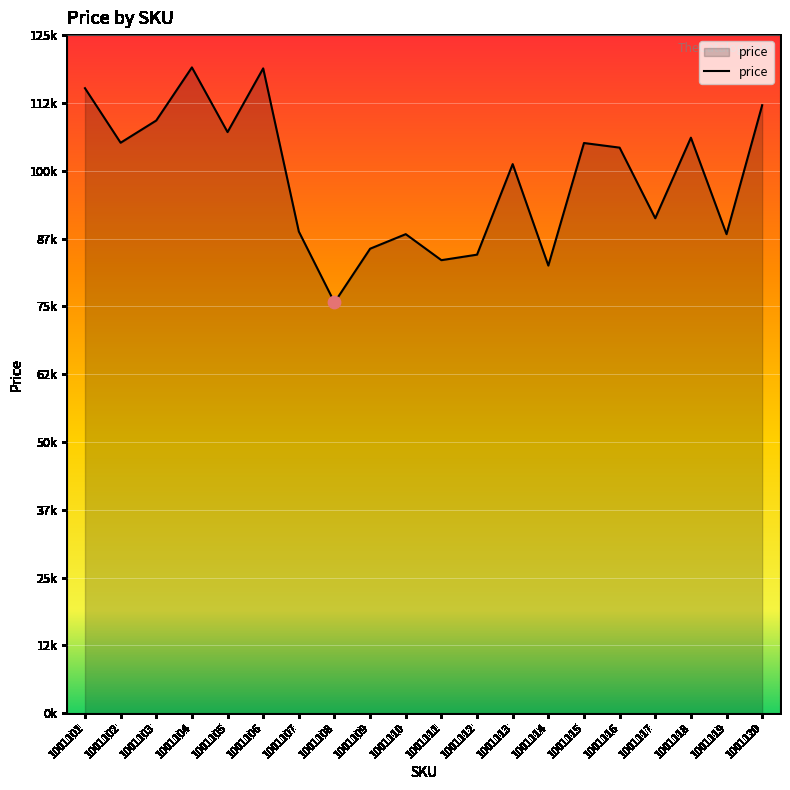

Between 1001102 and 1001111, which is larger?

1001102